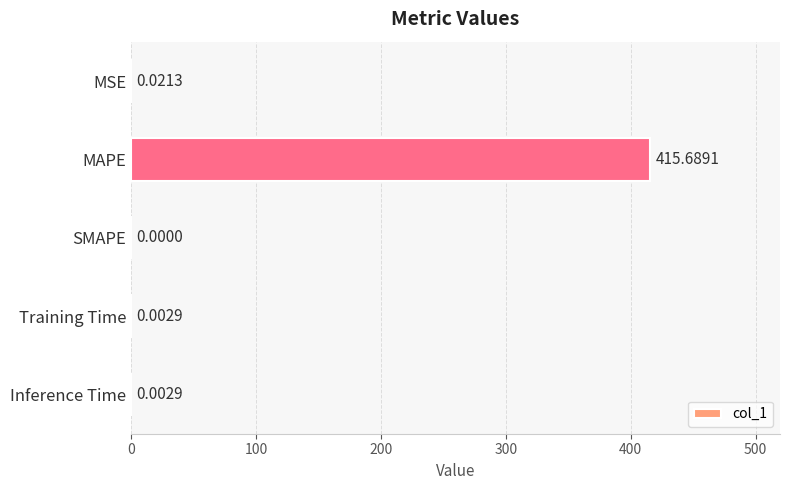

At which label is the value closest to 207?

MSE